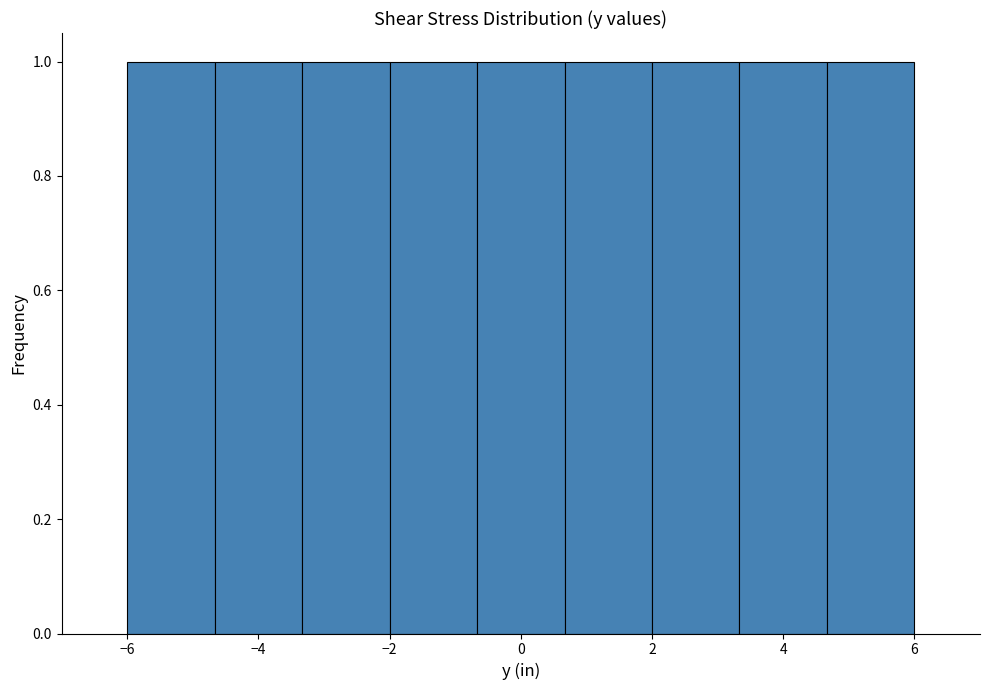

How tall is the bar that spans 3.4 to 4.6 on the x-axis? Neither the bar edges nor the heights are printed on the chart, so give them approximately, as read against the axes.

1